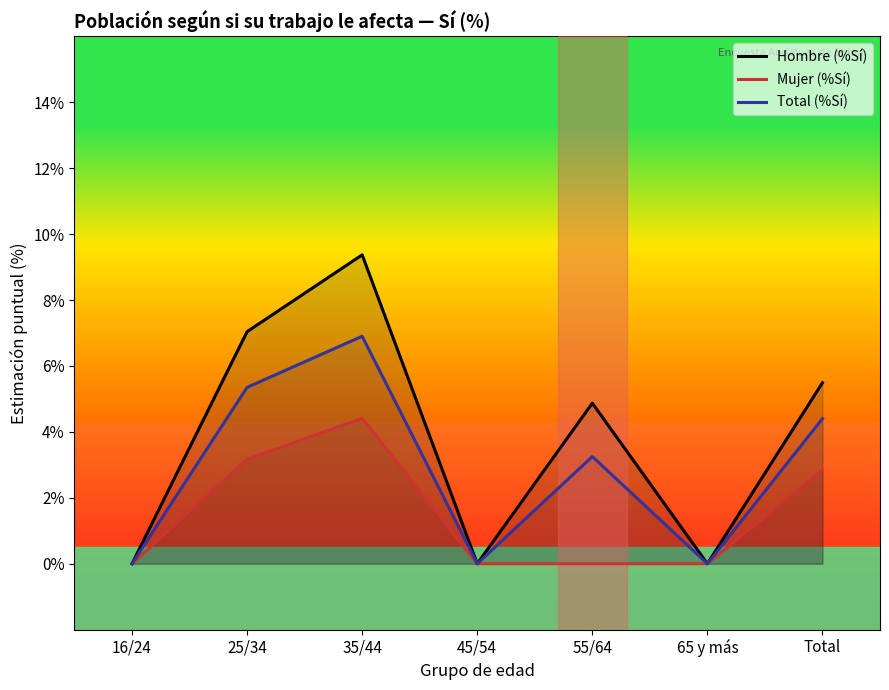

Which label corresponds to the largest value in the chart?

35/44